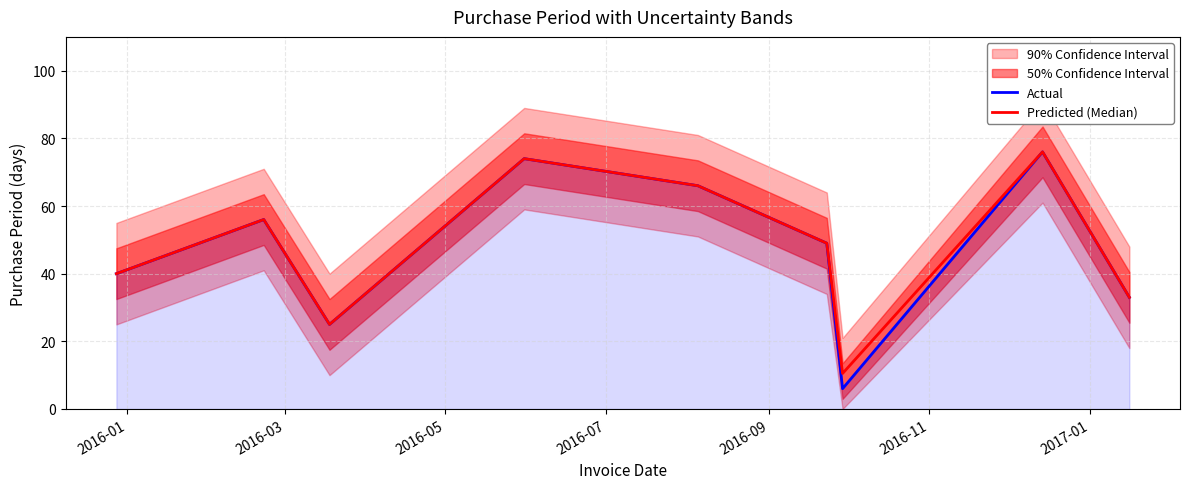

What is the value of the Predicted (Median) point at the 7th from the left?

10.5